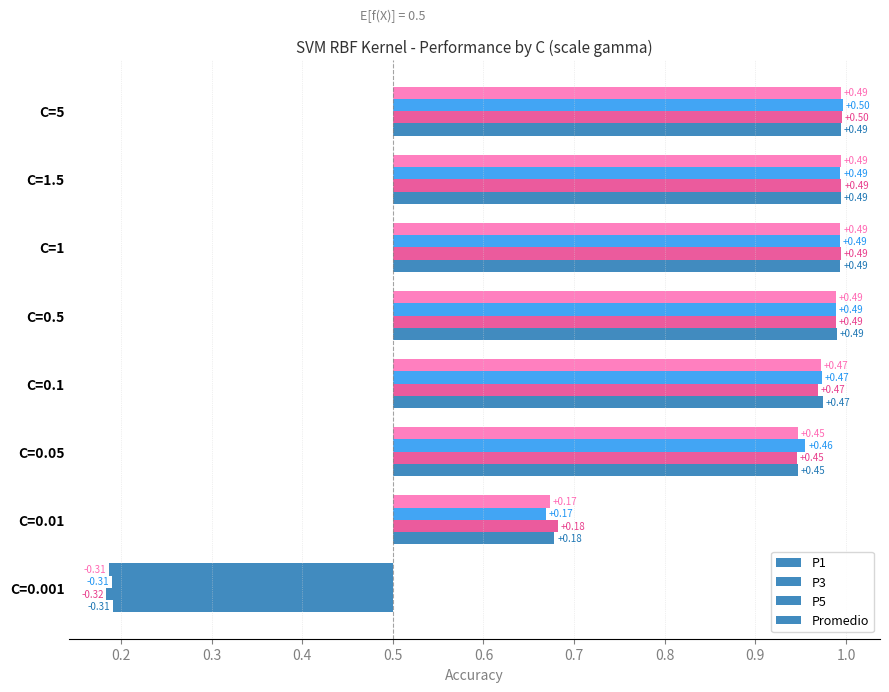

Does the chart contain stacked bars?

No